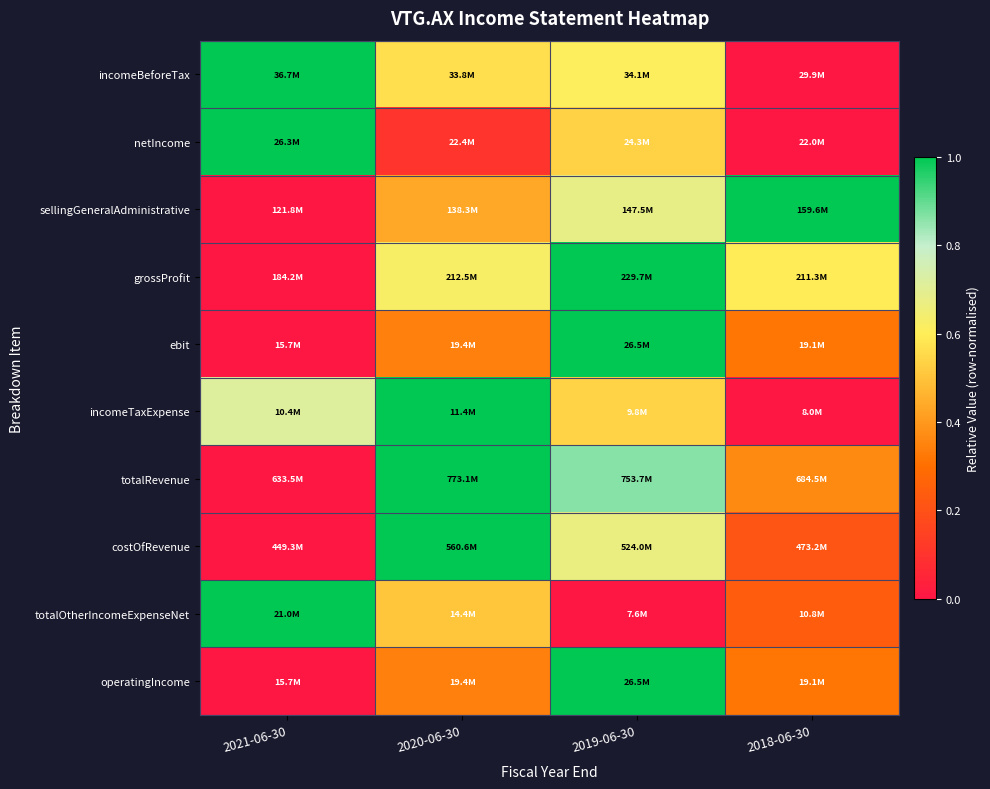

At how many categories does at least one series exceed 0?

4